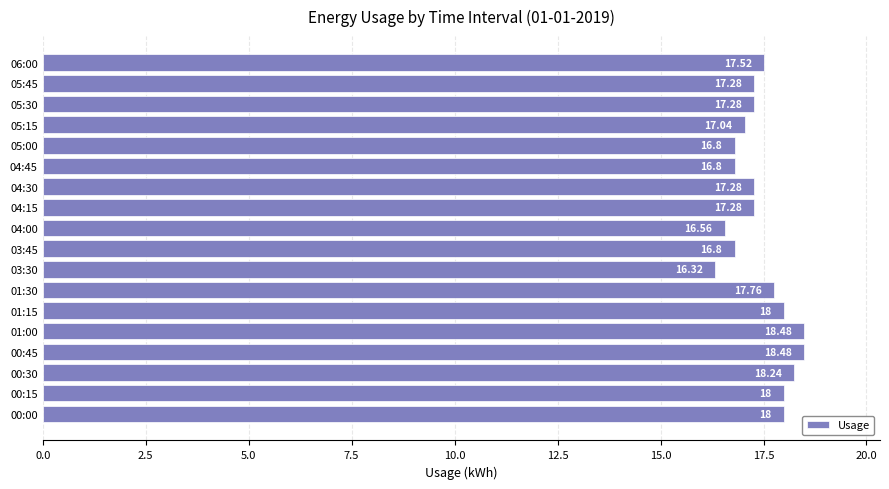

What is the sum of all values?

313.9